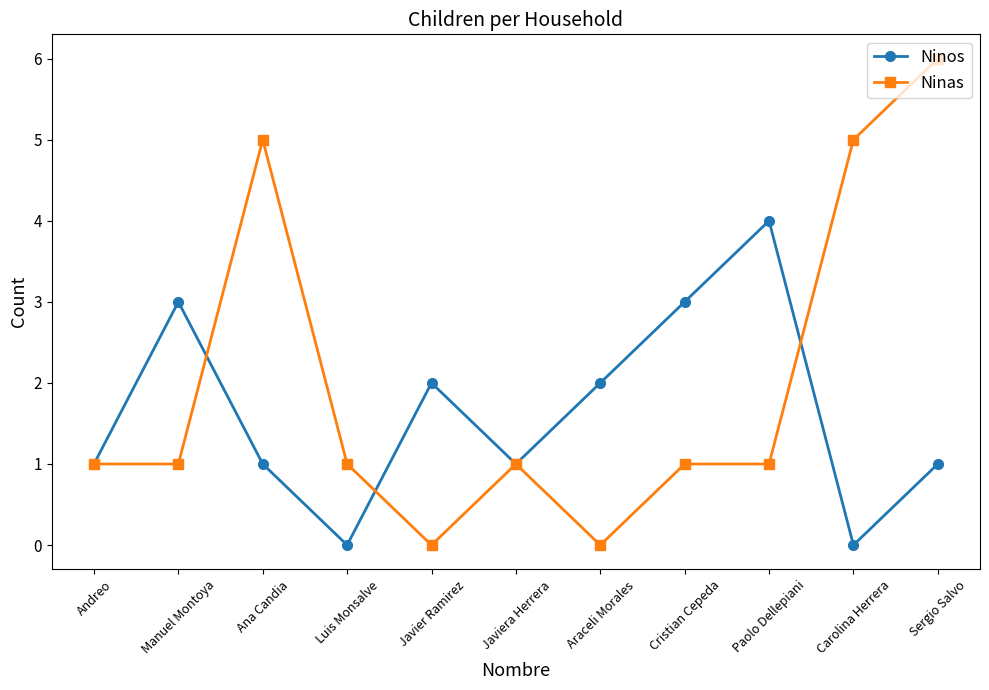

What are all the series names shown in the legend?

Ninos, Ninas